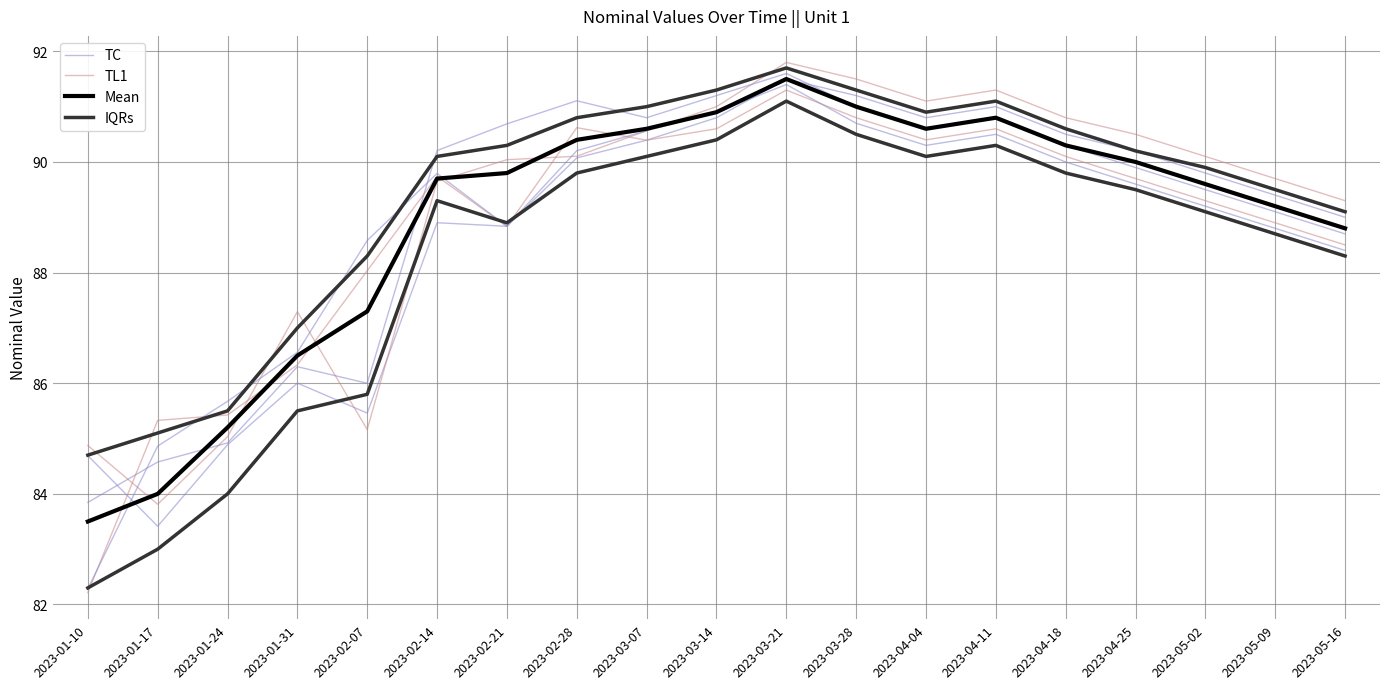

True or false: IQRs has a value of 45.9 at 2023-05-02.

False